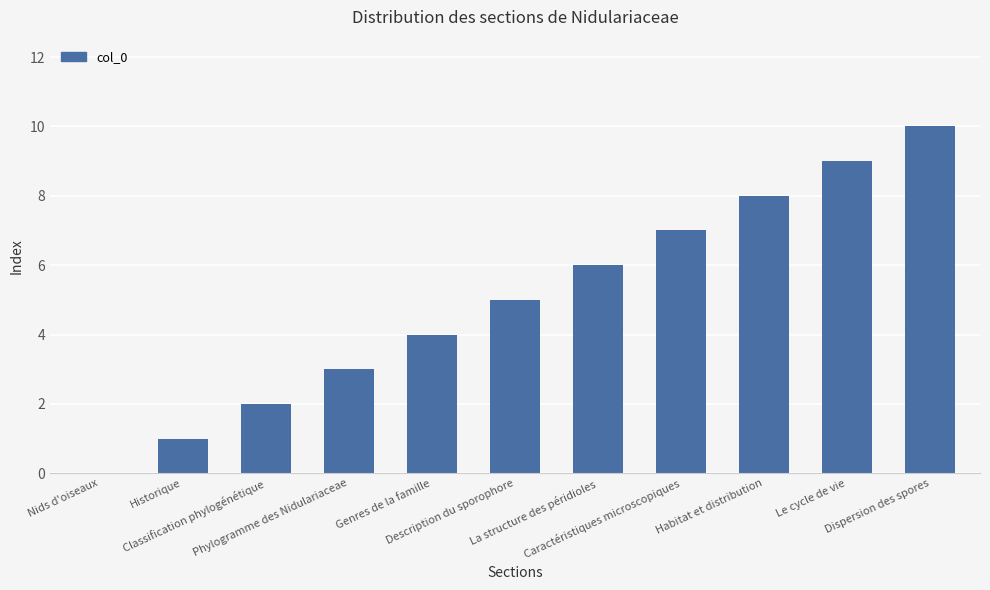

What is the greatest value displayed?

10